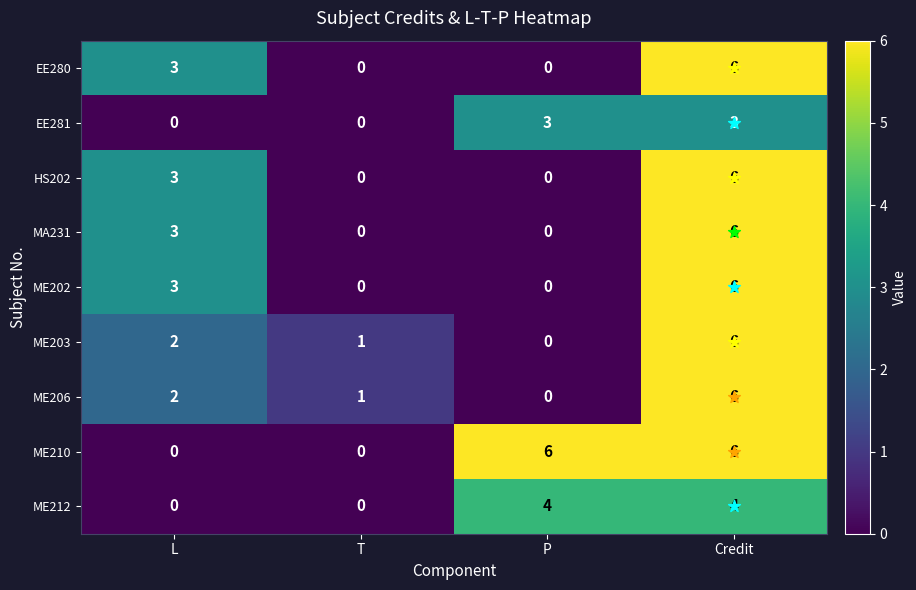

What is the difference between the maximum and minimum values in the ME203 series?

6